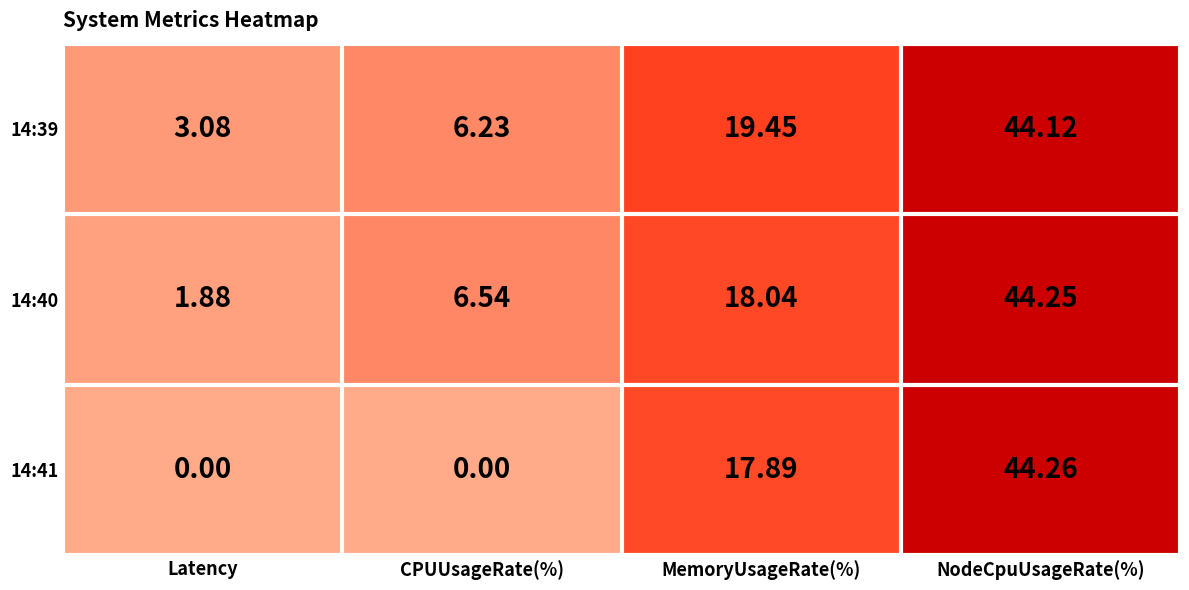

At which label is 14:39 closest to 23?

MemoryUsageRate(%)